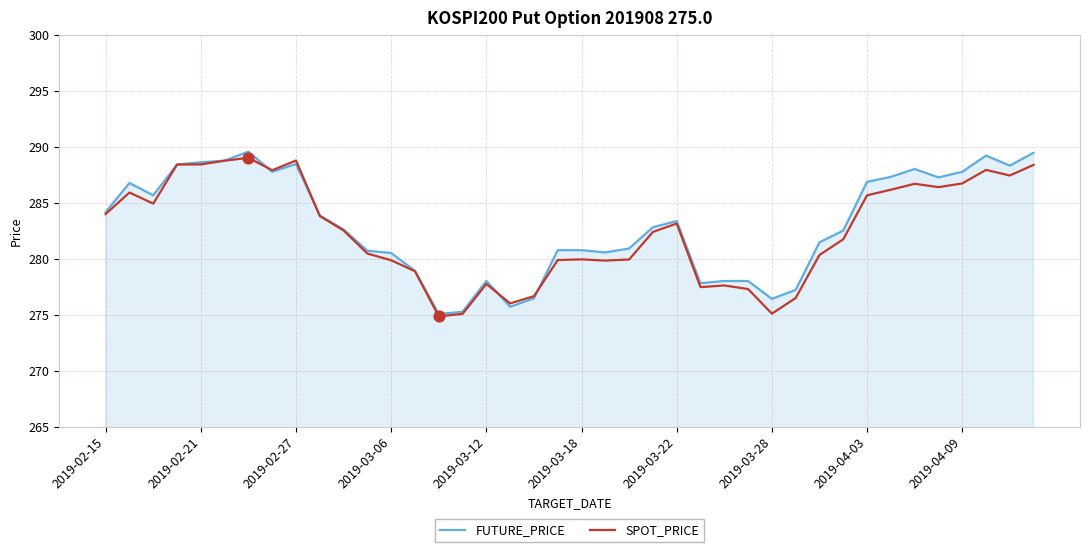

What is the greatest value displayed?

289.6